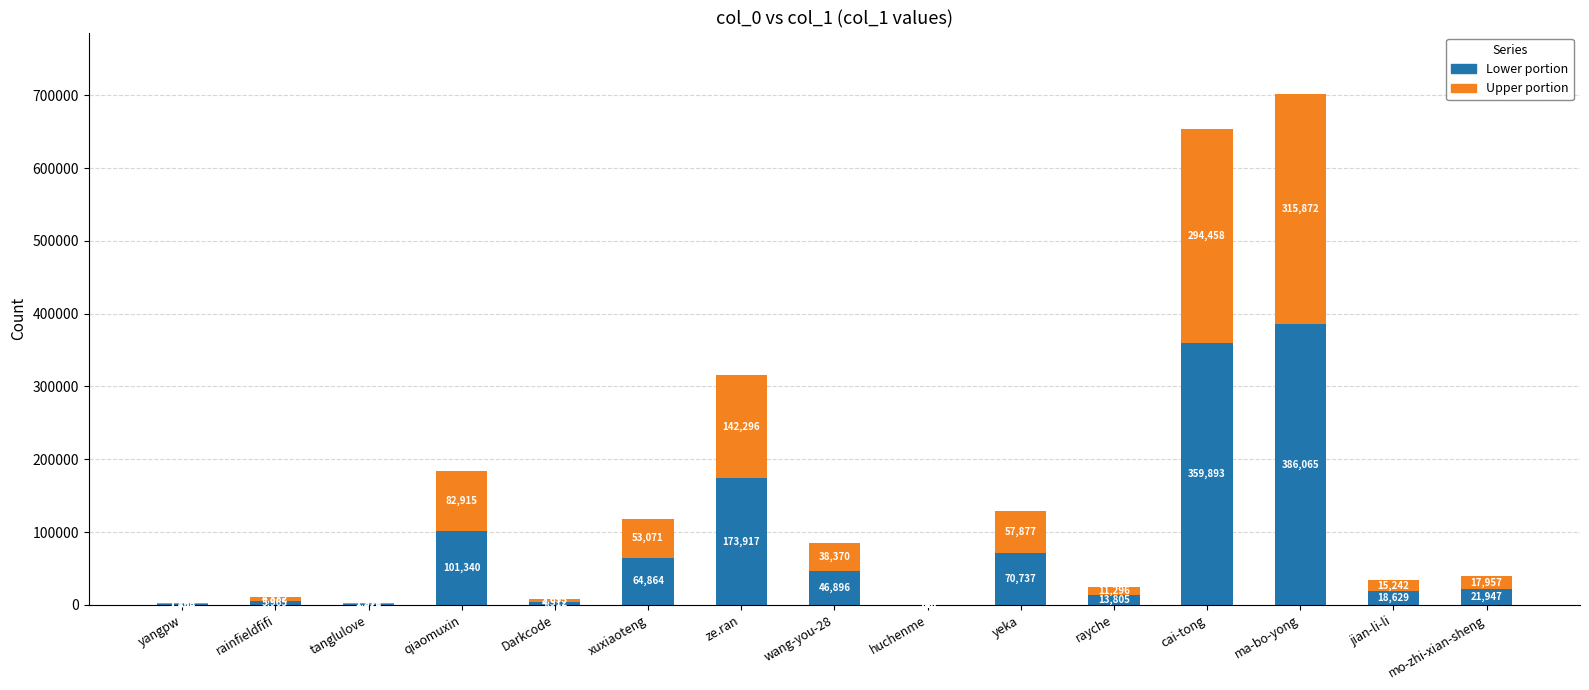

The Lower portion series shows 211690 at cai-tong. True or false?

False